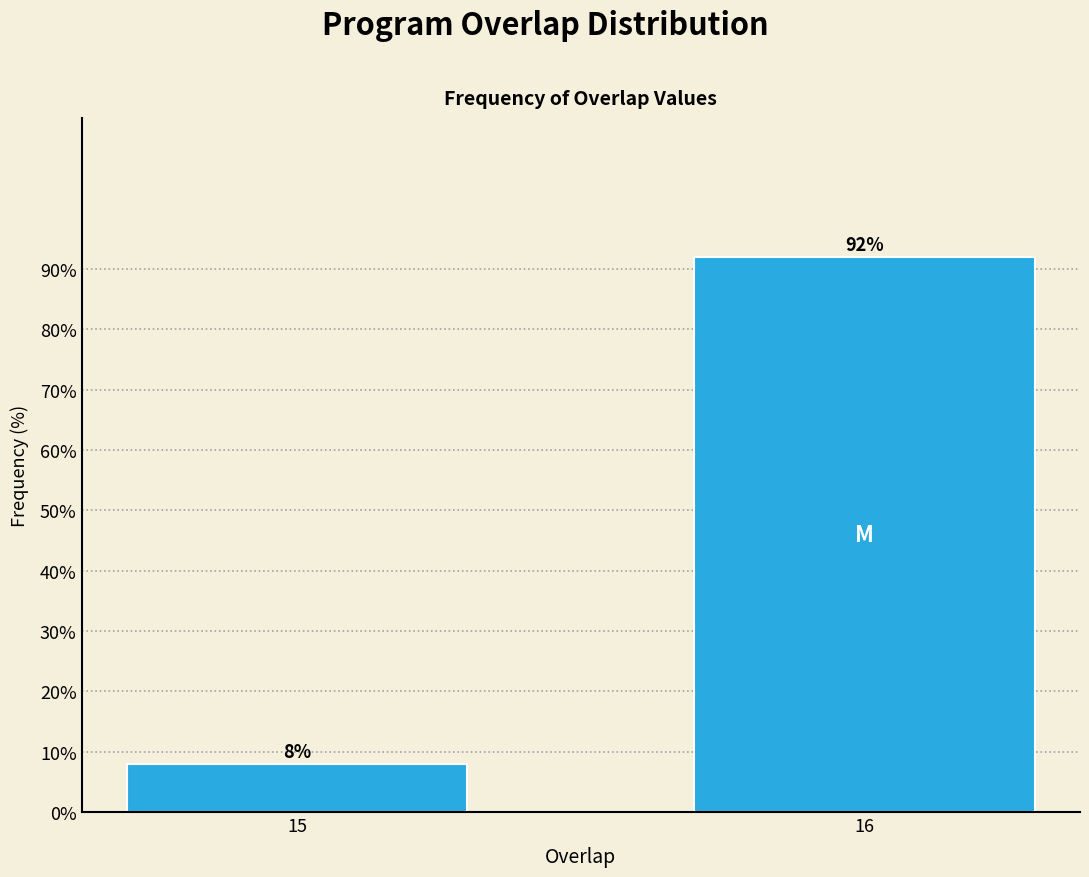

Reading left to right, list all the values displayed in this chart.

8	92